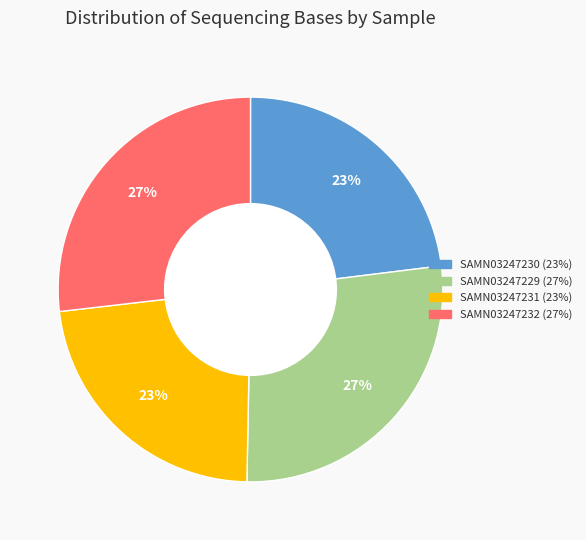

Combined, do SAMN03247232 and SAMN03247229 account for over 50%?

Yes